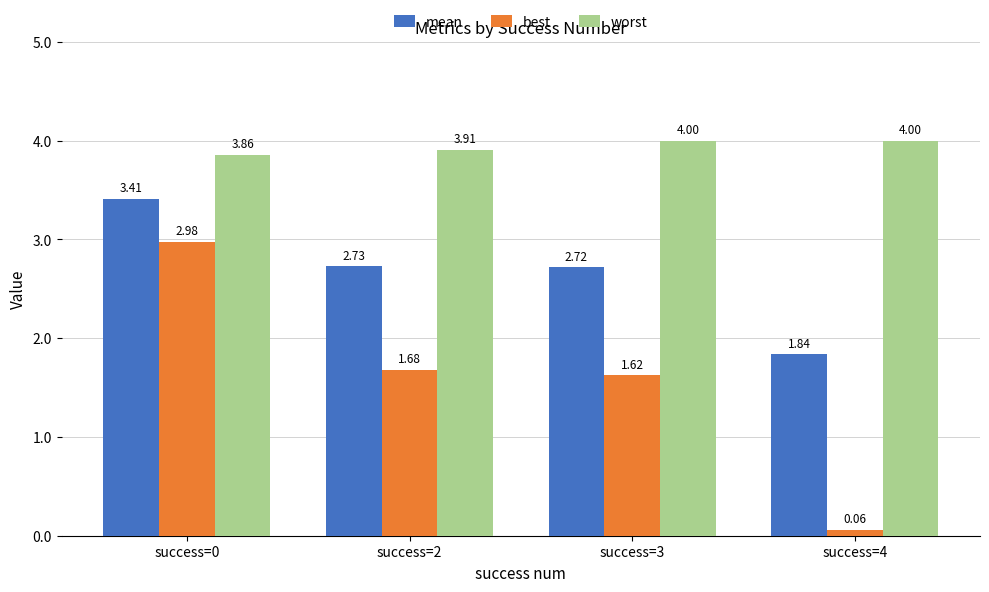

Which series has the widest spread of values?

best